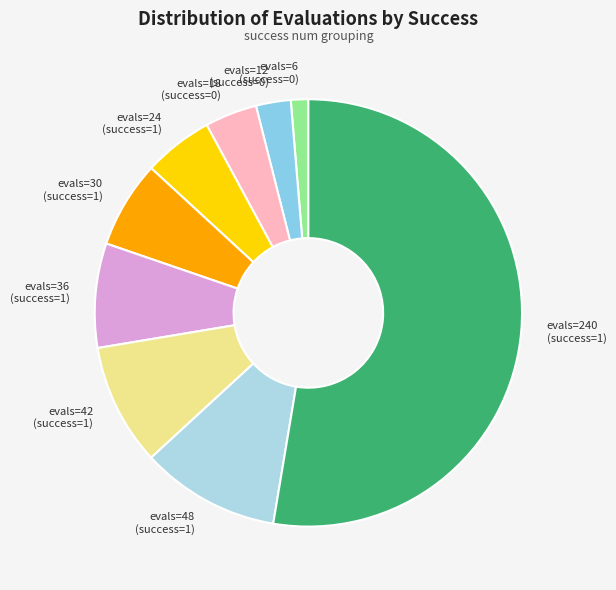

Rank the categories by value from highest to lowest.

evals=240 (success=1), evals=48 (success=1), evals=42 (success=1), evals=36 (success=1), evals=30 (success=1), evals=24 (success=1), evals=18 (success=0), evals=12 (success=0), evals=6 (success=0)